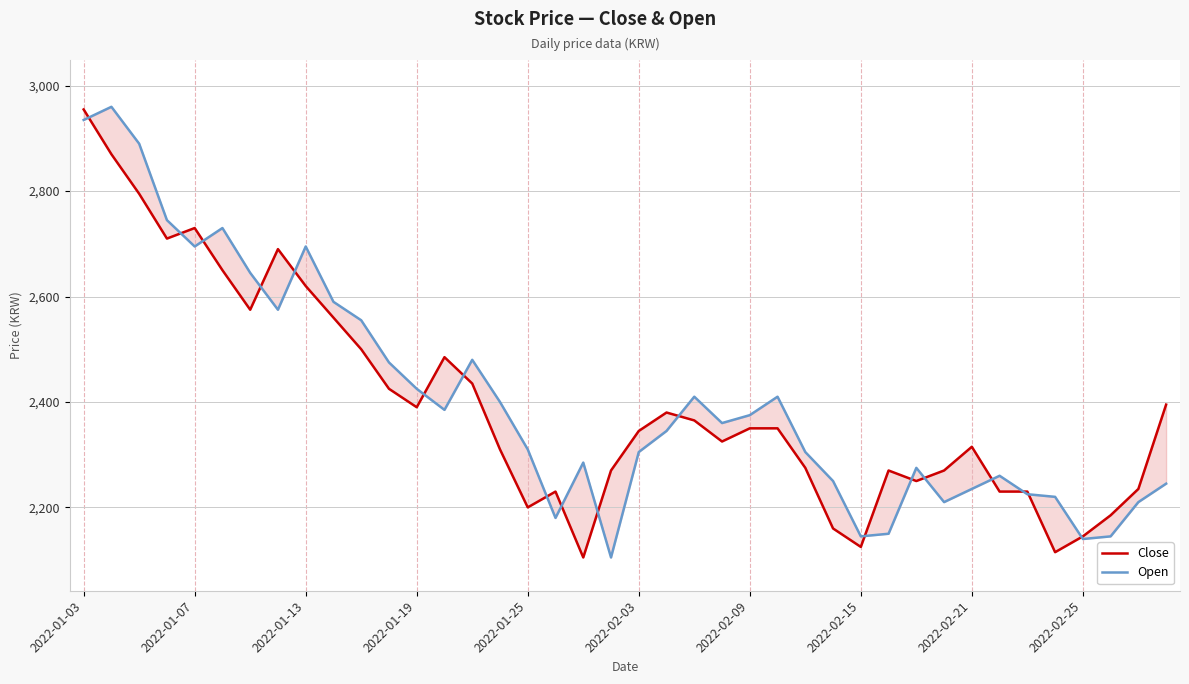

What position from the left is 29?

30